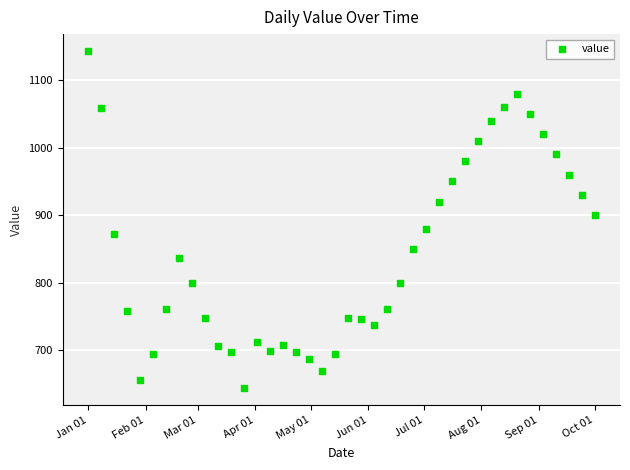

What Y value in the scatter plot is closest to 893?

900